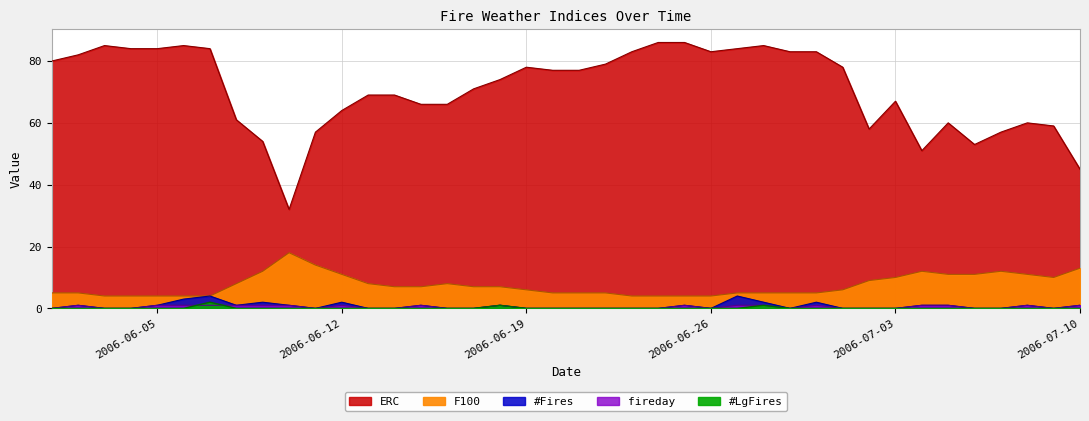

Reading left to right, transcribe all the data shown in this chart.

ERC: 80	82	85	84	84	85	84	61	54	32	57	64	69	69	66	66	71	74	78	77	77	79	83	86	86	83	84	85	83	83	78	58	67	51	60	53	57	60	59	45
F100: 5	5	4	4	4	4	4	8	12	18	14	11	8	7	7	8	7	7	6	5	5	5	4	4	4	4	5	5	5	5	6	9	10	12	11	11	12	11	10	13
#Fires: 0	1	0	0	1	3	4	1	2	1	0	2	0	0	1	0	0	1	0	0	0	0	0	0	1	0	4	2	0	2	0	0	0	1	1	0	0	1	0	1
fireday: 0	1	0	0	1	1	1	1	1	1	0	1	0	0	1	0	0	1	0	0	0	0	0	0	1	0	1	1	0	1	0	0	0	1	1	0	0	1	0	1
#LgFires: 0	0	0	0	0	0	2	0	0	0	0	0	0	0	0	0	0	1	0	0	0	0	0	0	0	0	0	1	0	0	0	0	0	0	0	0	0	0	0	0